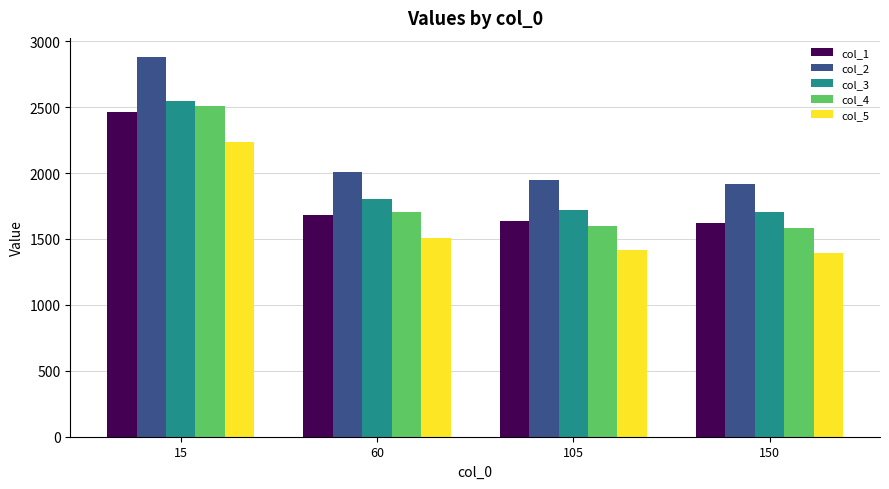

At which category is the sum across all series the highest?

15